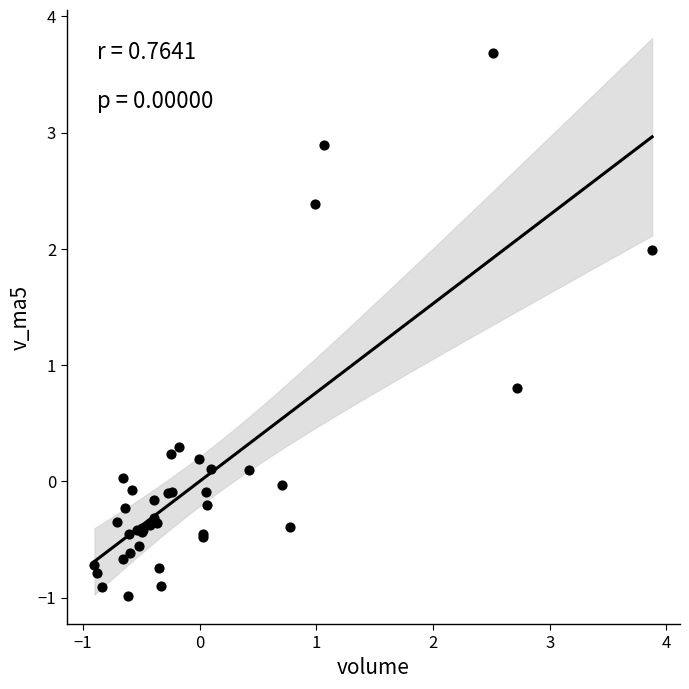

What Y value in the scatter plot is closest to 1?

0.8